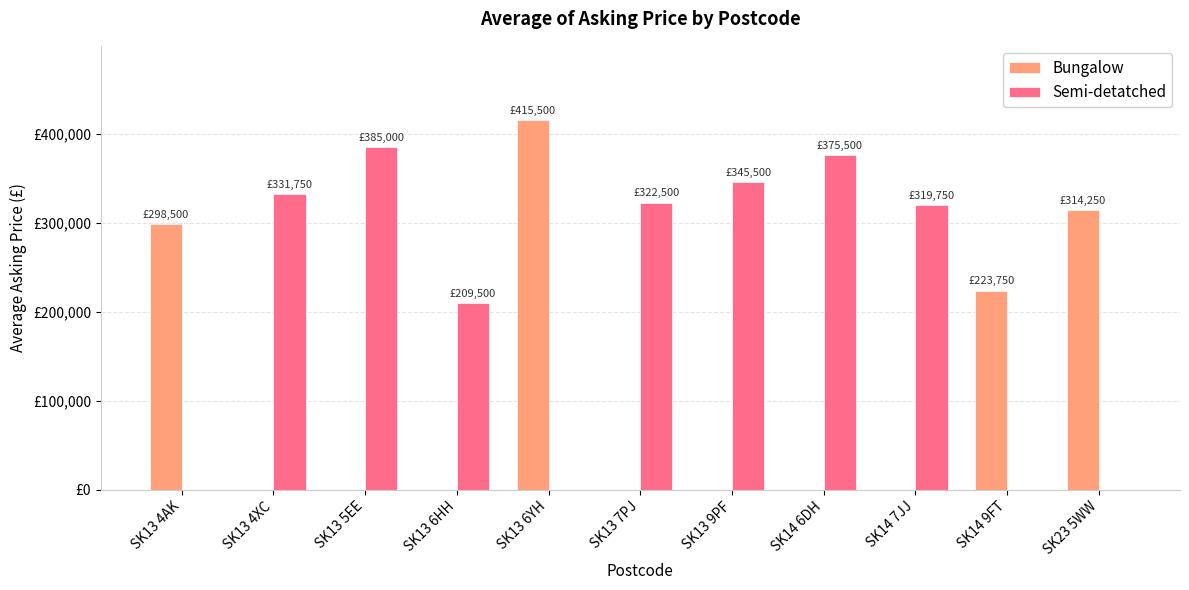

List the series in order of their peak value, highest first.

Bungalow, Semi-detatched